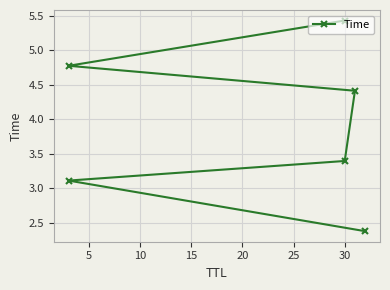

What is the difference between the maximum and minimum values?

3.1